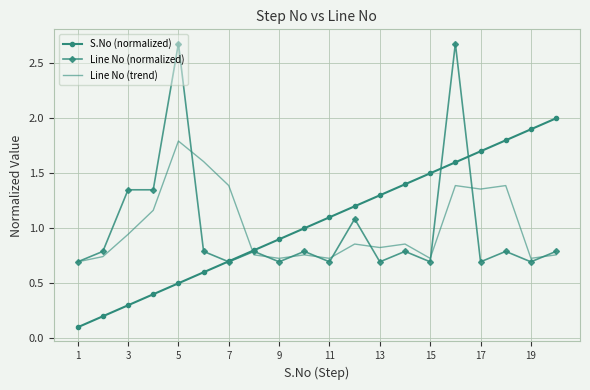

List the series in order of their peak value, highest first.

Line No (normalized), S.No (normalized), Line No (trend)